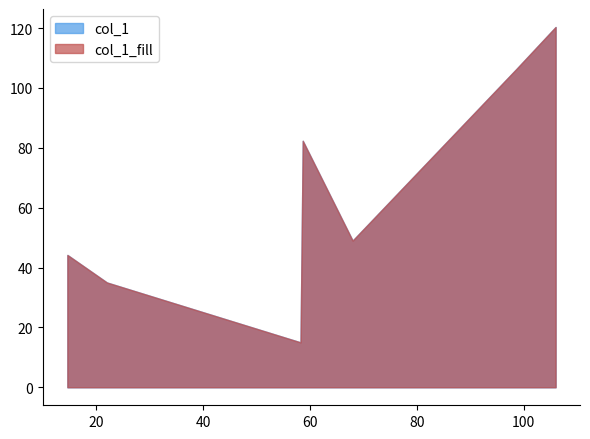

Does the chart have visible grid lines?

No